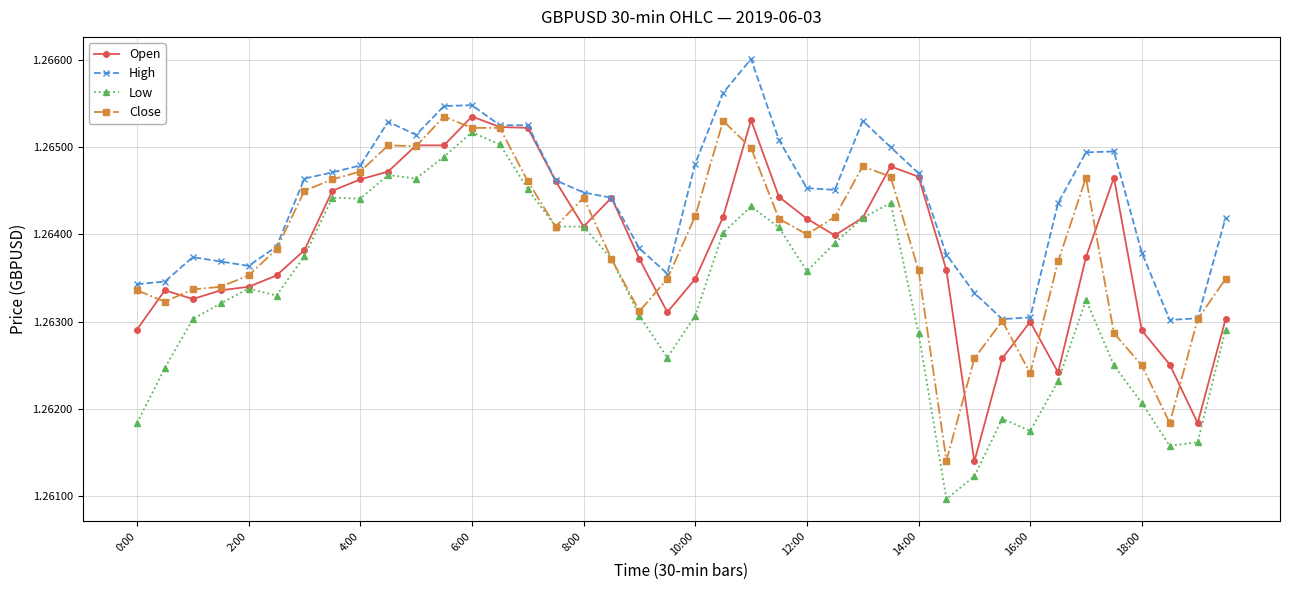

Which series has the largest total across all categories?

High